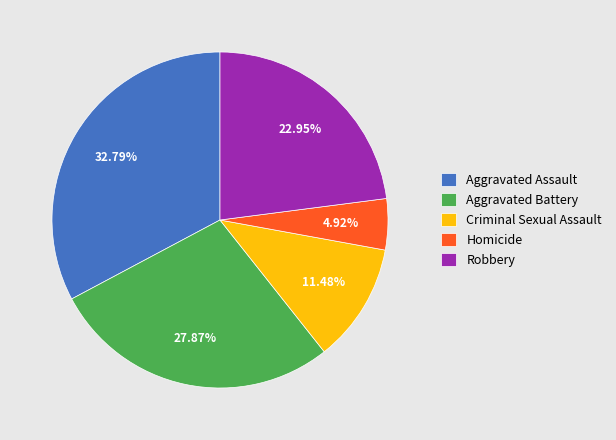

Does Aggravated Battery account for over 50% of the chart?

No